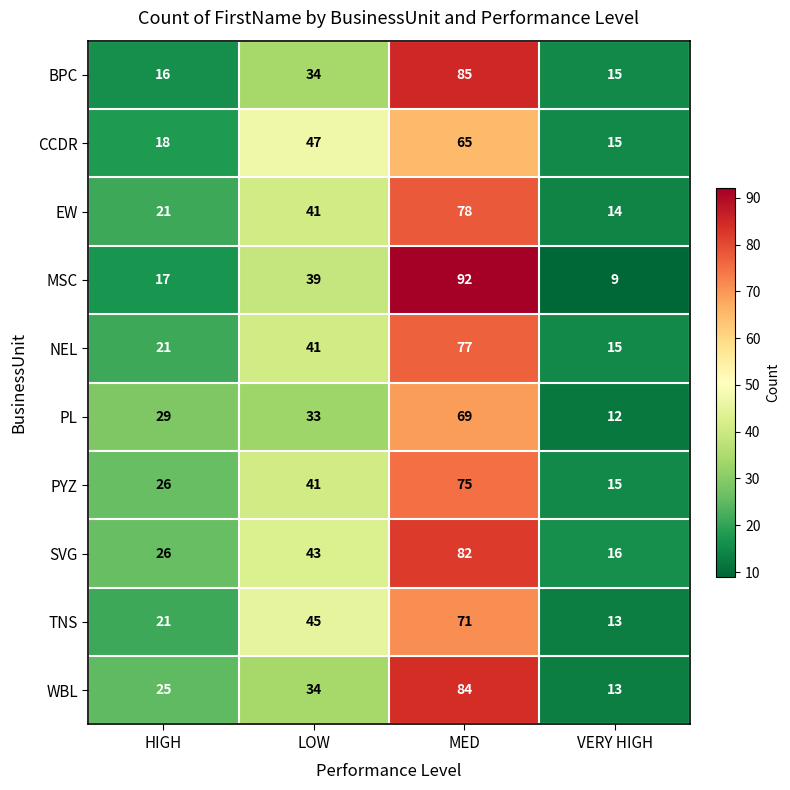

What is the difference between the maximum and second lowest values in the WBL series?

59